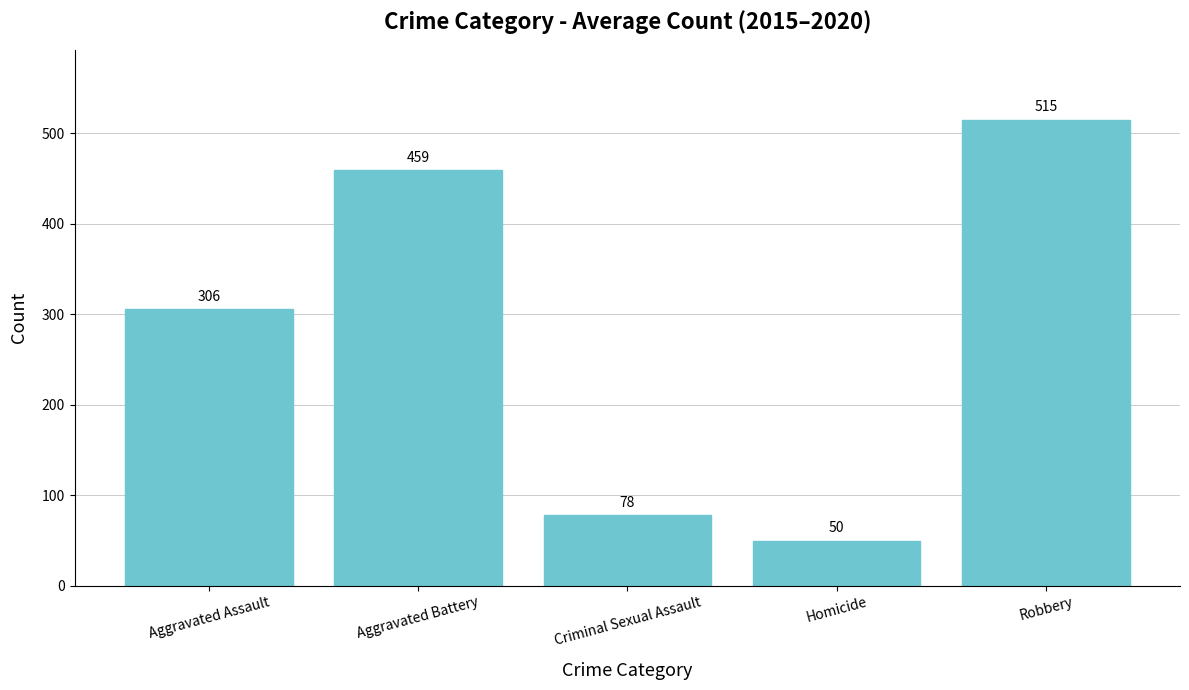

Which category has the lowest value across all series?

Homicide